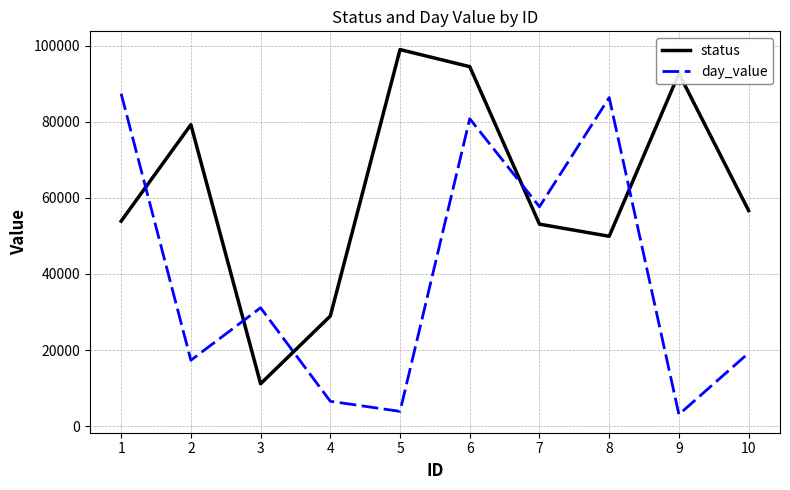

At how many categories does at least one series exceed 47025?

8